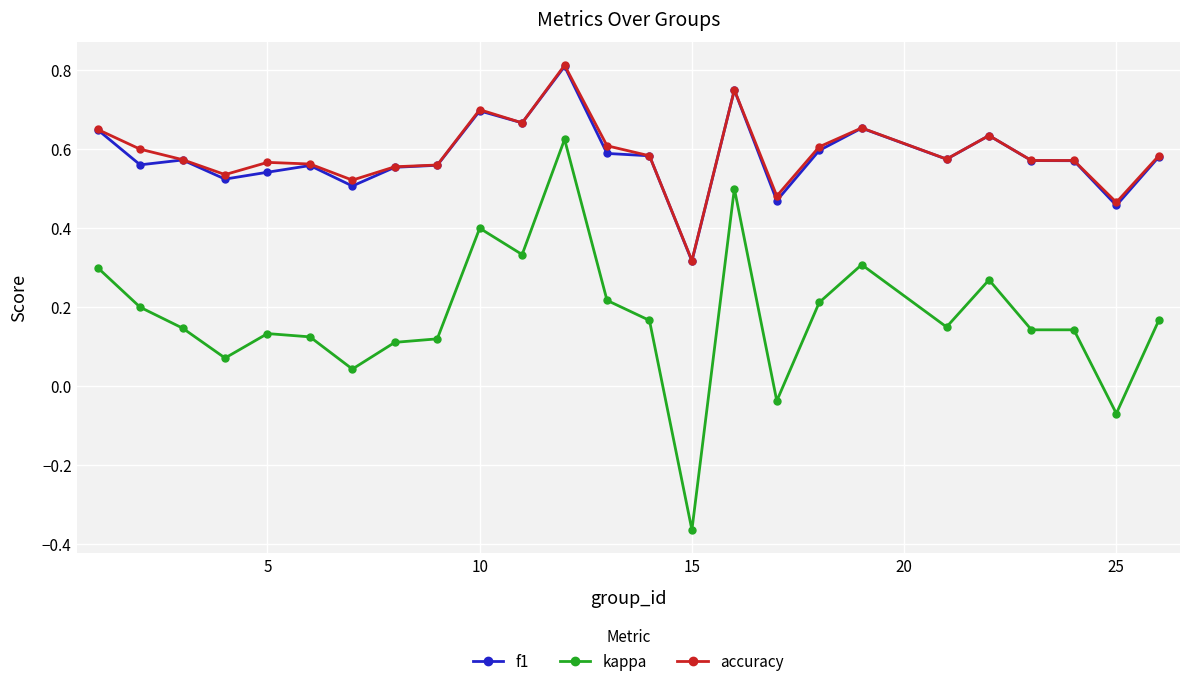

Count the f1 values in the range 0 to 1.

25